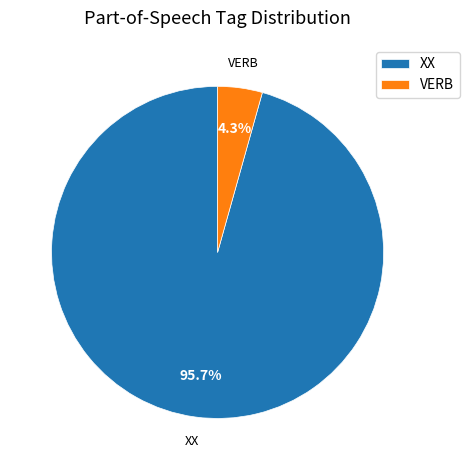

To the nearest percent, what is the combined percentage of VERB and XX?

100%